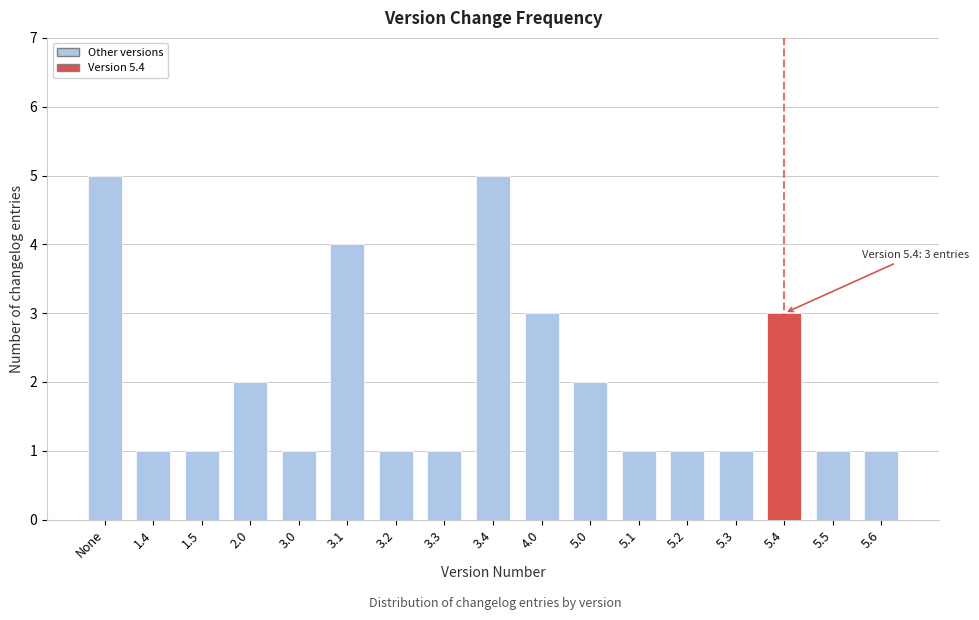

Reading left to right, extract all data points from this chart.

5	1	1	2	1	4	1	1	5	3	2	1	1	1	3	1	1